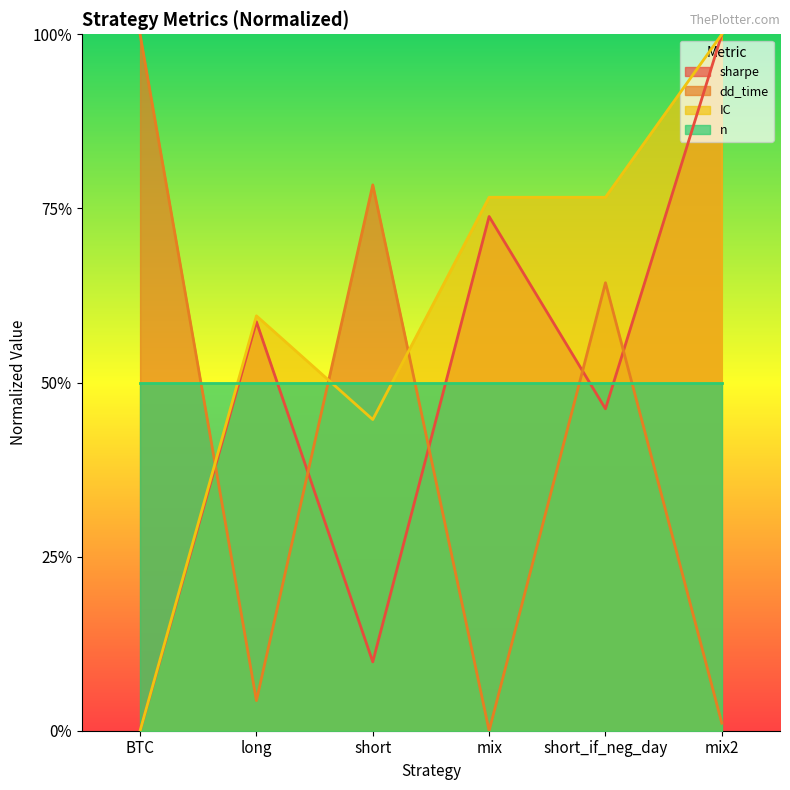

The IC series shows 0.6 at long. True or false?

True